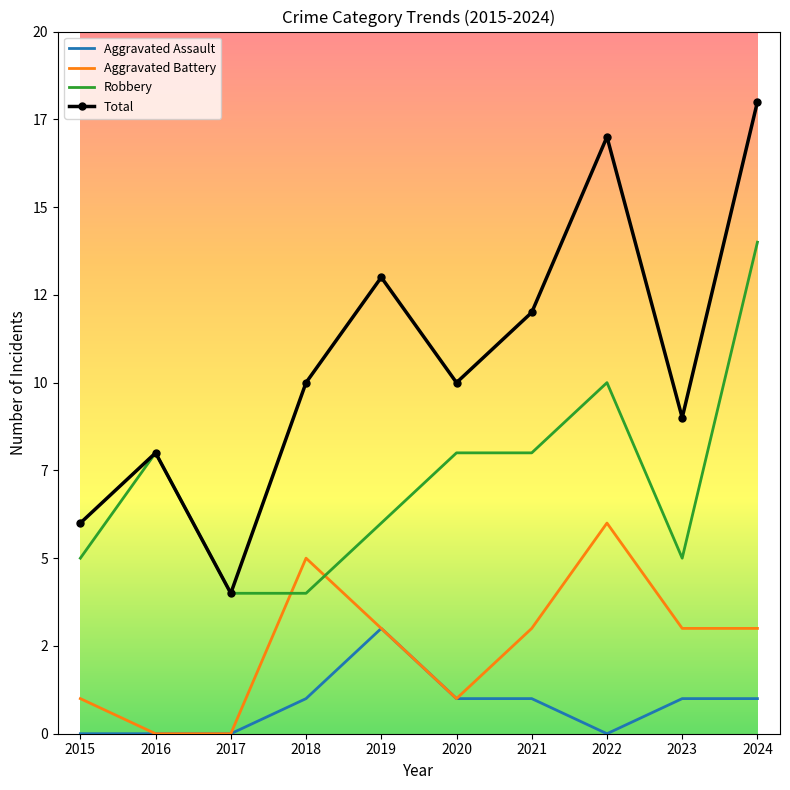

What are all the series names shown in the legend?

Aggravated Assault, Aggravated Battery, Robbery, Total